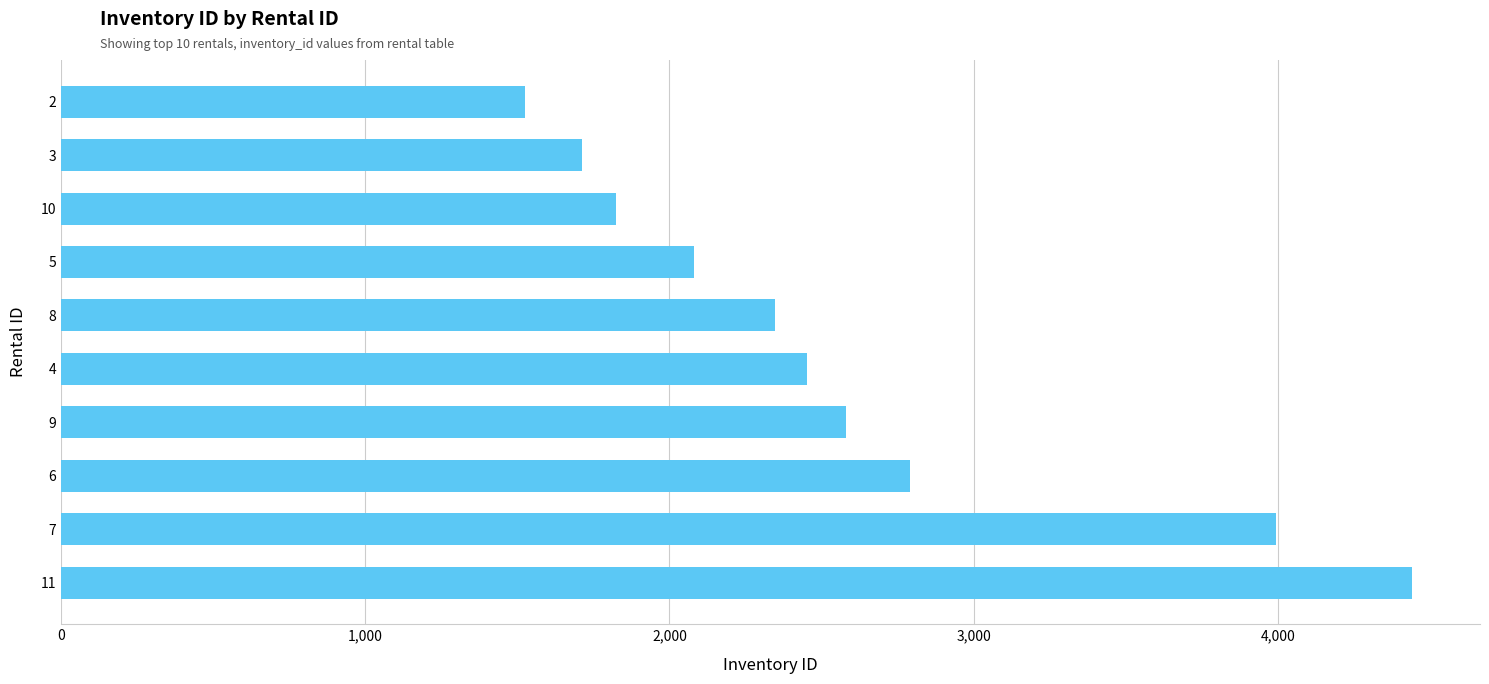

How many series are shown in this chart?

1